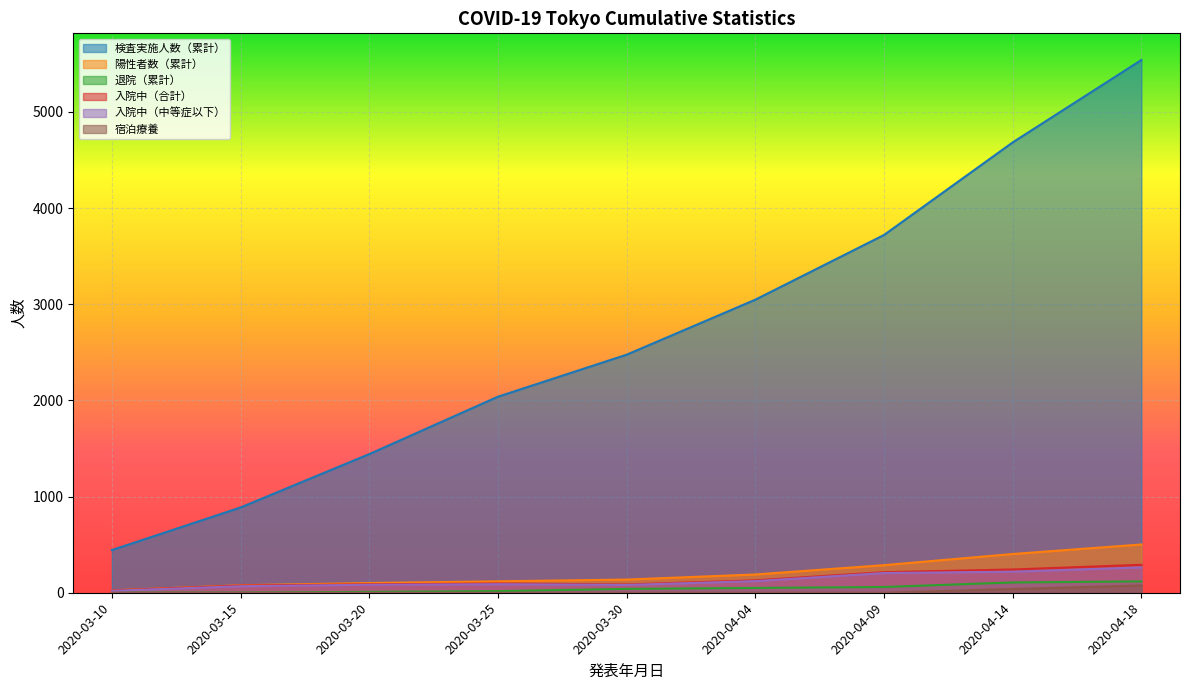

True or false: 検査実施人数（累計） and 入院中（合計） cross at least once.

False